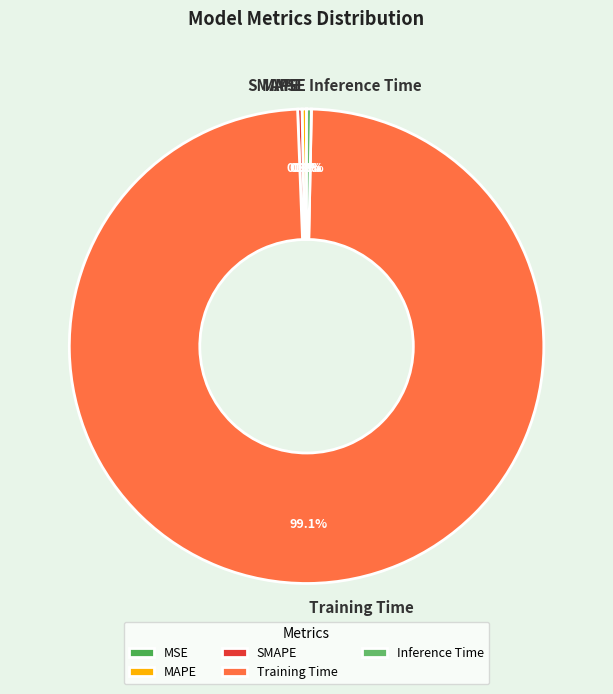

Is Training Time the majority of the pie?

Yes